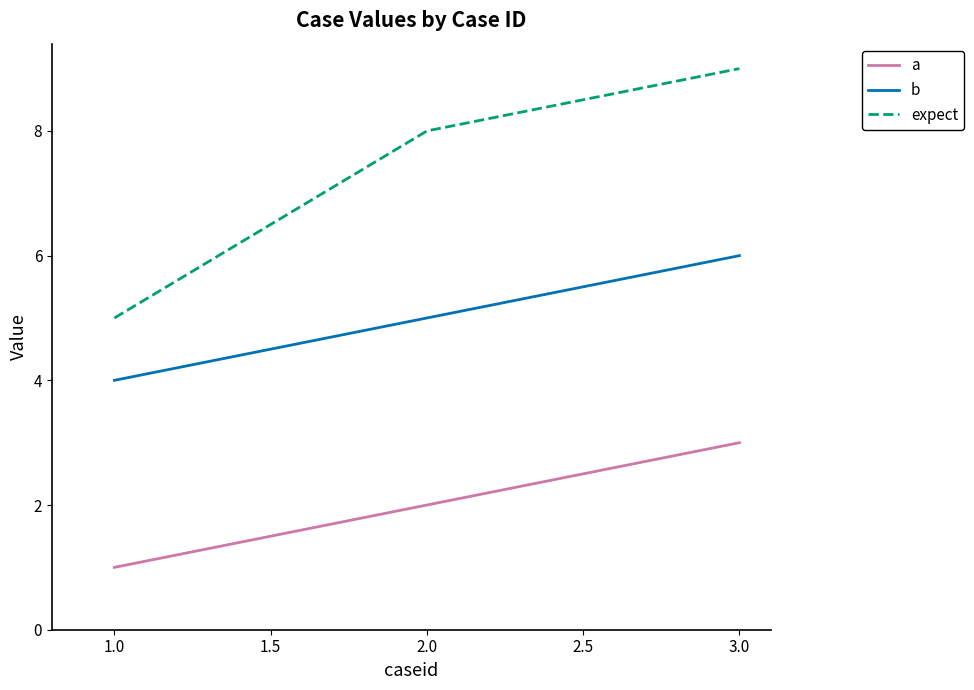

List the series in order of their peak value, highest first.

expect, b, a